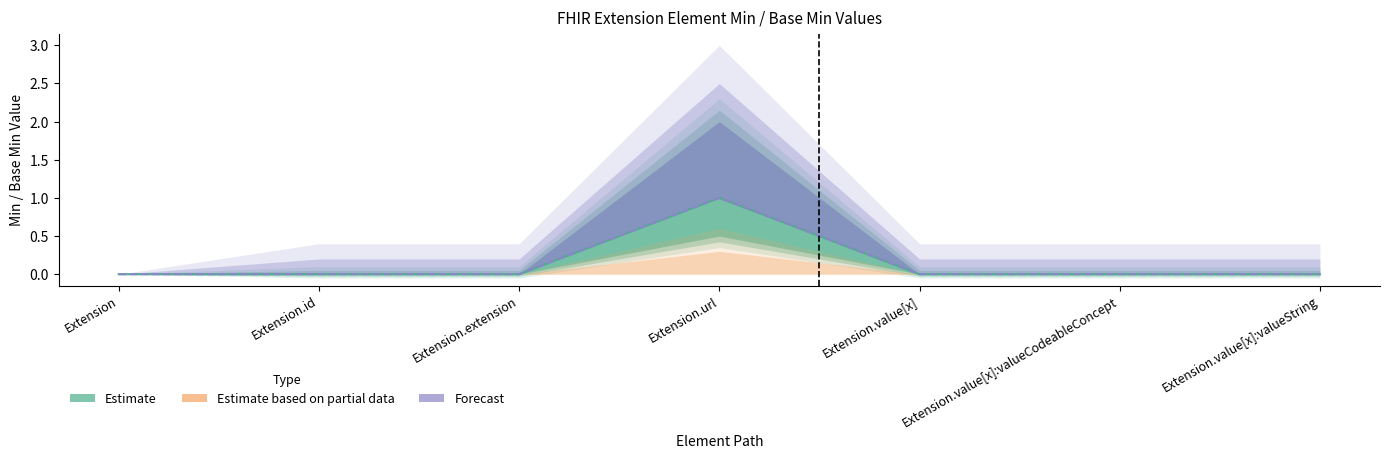

At which label is Base Min closest to 0?

Extension